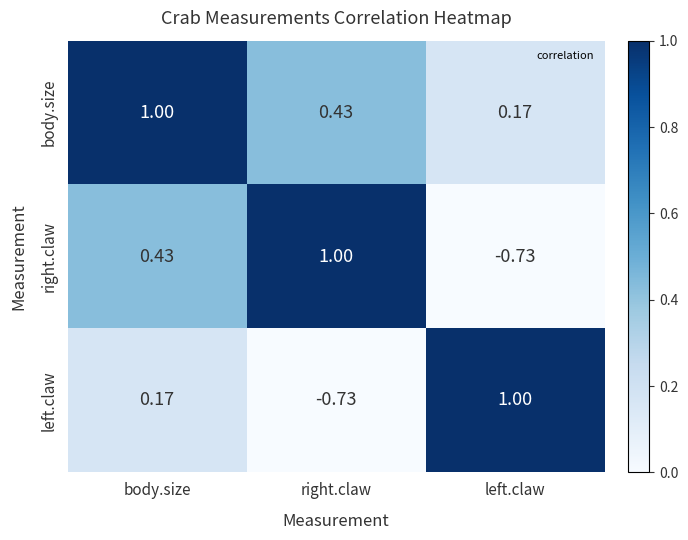

List the series in order of their overall mean, highest first.

body.size, right.claw, left.claw